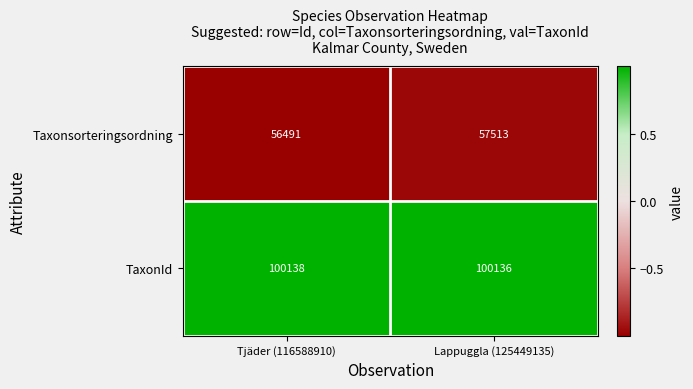

How many distinct data groups are displayed?

2